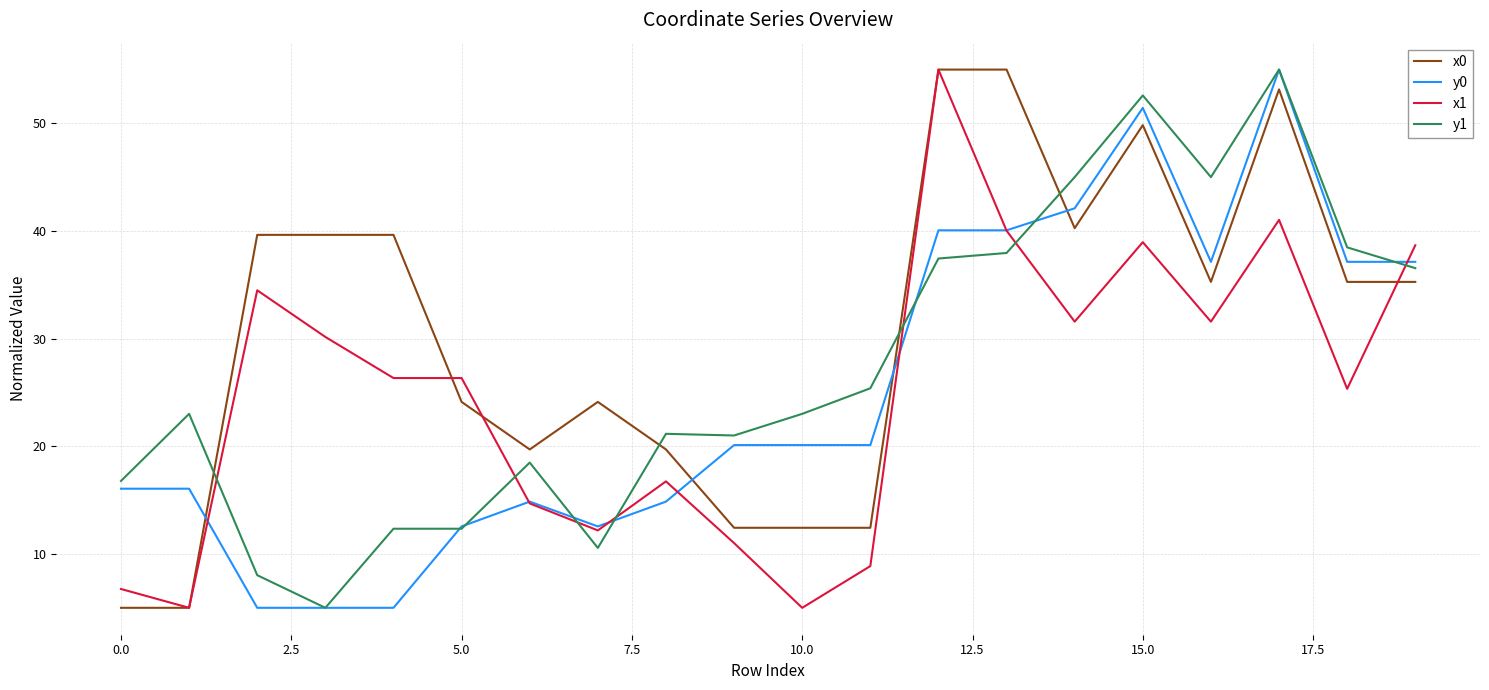

What is the highest value of the y0 series?

55.0